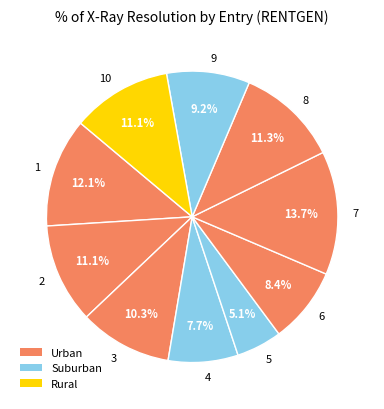

Is there a majority slice in this chart?

No